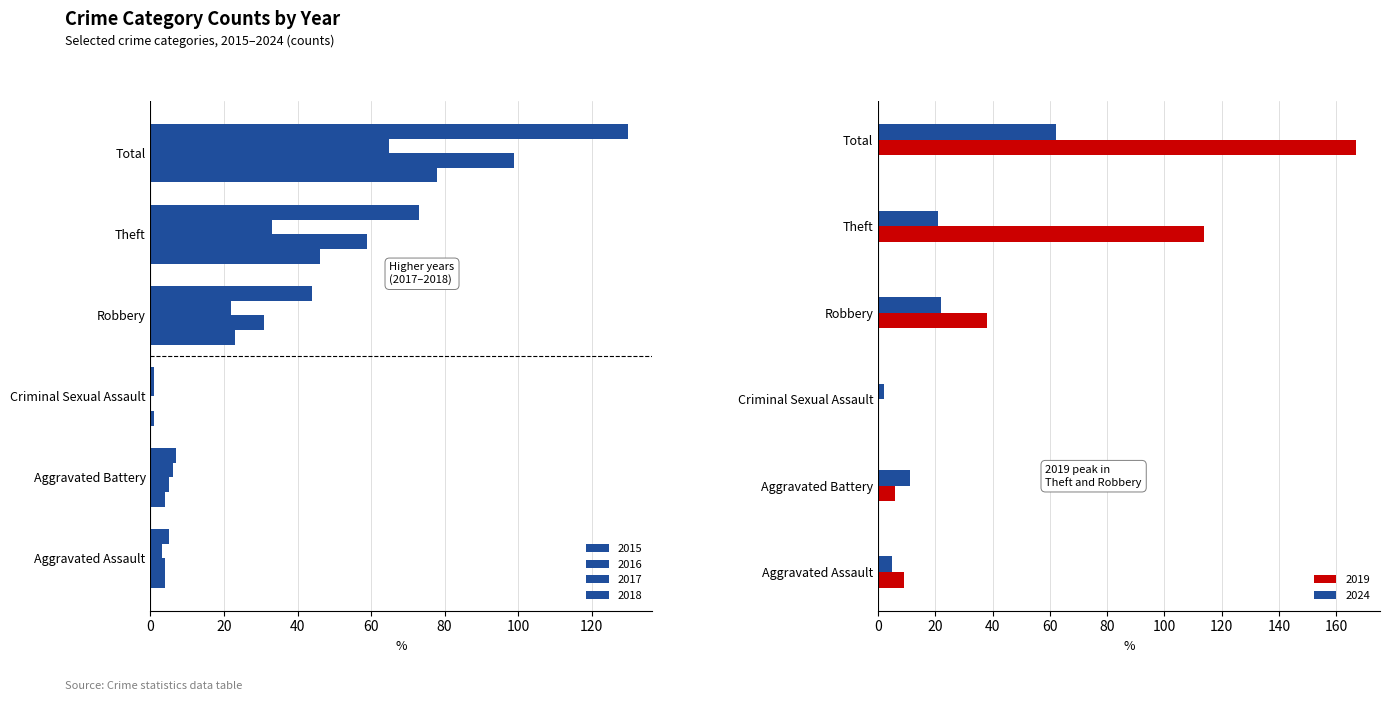

Which series has the largest total across all categories?

2019